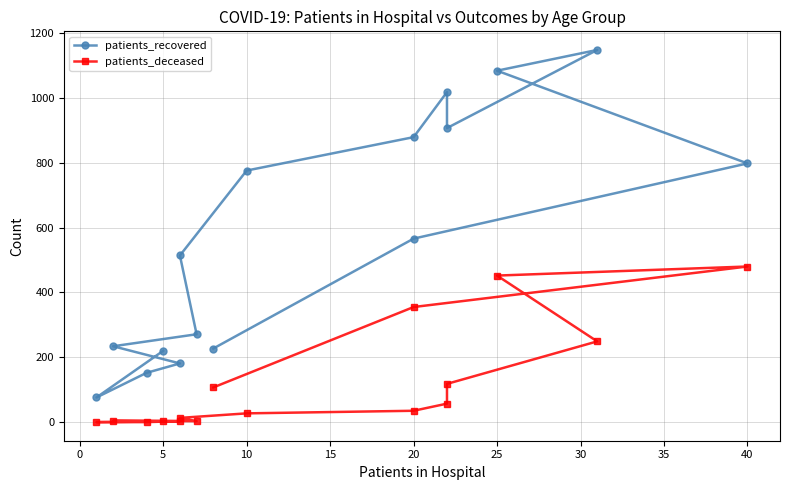

True or false: patients_recovered and patients_deceased cross at least once.

False